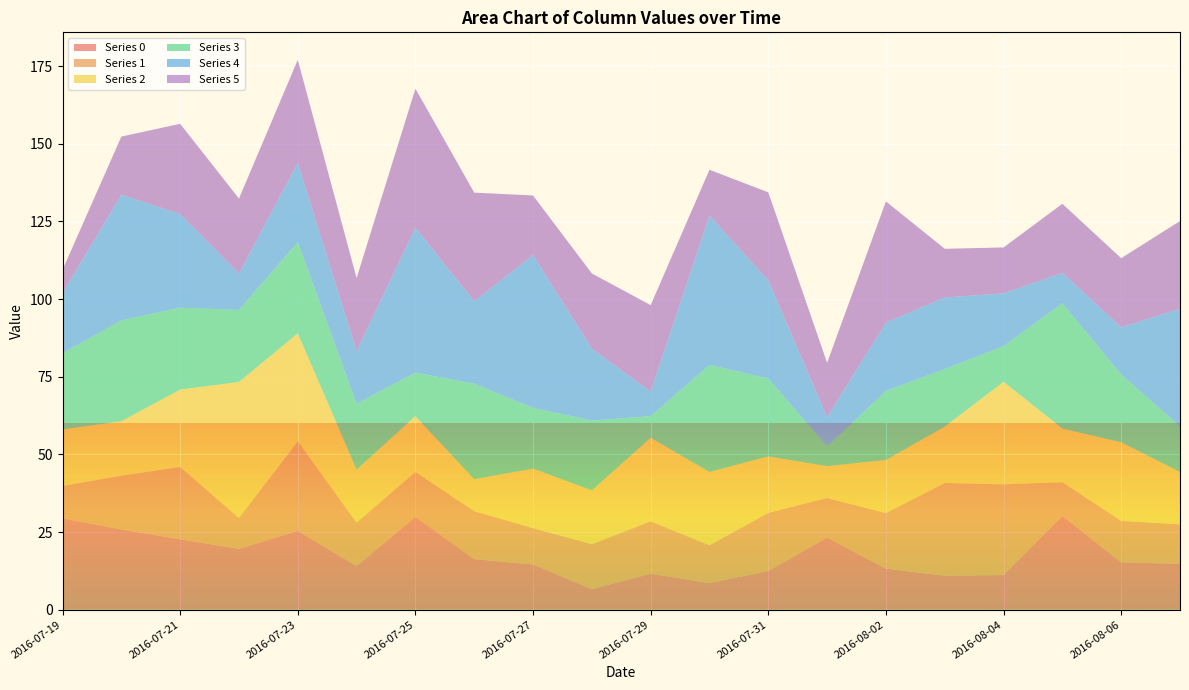

Reading left to right, list all the values displayed in this chart.

0: 2016-07-19=29.4	2016-07-20=25.9	2016-07-21=22.7	2016-07-22=19.6	2016-07-23=25.4	2016-07-24=14.0	2016-07-25=29.9	2016-07-26=16.3	2016-07-27=14.6	2016-07-28=6.6	2016-07-29=11.6	2016-07-30=8.6	2016-07-31=12.5	2016-08-01=23.2	2016-08-02=13.2	2016-08-03=10.9	2016-08-04=11.2	2016-08-05=30.2	2016-08-06=15.3	2016-08-07=14.7
1: 2016-07-19=10.4	2016-07-20=17.3	2016-07-21=23.3	2016-07-22=9.9	2016-07-23=28.9	2016-07-24=14.0	2016-07-25=14.4	2016-07-26=15.4	2016-07-27=11.7	2016-07-28=14.5	2016-07-29=16.8	2016-07-30=12.2	2016-07-31=18.7	2016-08-01=12.7	2016-08-02=17.9	2016-08-03=29.8	2016-08-04=29.2	2016-08-05=10.9	2016-08-06=13.3	2016-08-07=12.7
2: 2016-07-19=18.2	2016-07-20=17.5	2016-07-21=24.9	2016-07-22=43.8	2016-07-23=34.7	2016-07-24=17.1	2016-07-25=17.9	2016-07-26=10.3	2016-07-27=19.2	2016-07-28=17.3	2016-07-29=26.9	2016-07-30=23.6	2016-07-31=18.2	2016-08-01=10.2	2016-08-02=17.1	2016-08-03=18.1	2016-08-04=33.0	2016-08-05=17.2	2016-08-06=25.3	2016-08-07=16.9
3: 2016-07-19=24.5	2016-07-20=32.5	2016-07-21=26.4	2016-07-22=23.2	2016-07-23=29.4	2016-07-24=21.2	2016-07-25=14.0	2016-07-26=30.7	2016-07-27=19.6	2016-07-28=22.4	2016-07-29=7.0	2016-07-30=34.5	2016-07-31=25.0	2016-08-01=6.3	2016-08-02=22.2	2016-08-03=18.5	2016-08-04=11.5	2016-08-05=40.3	2016-08-06=21.8	2016-08-07=14.6
4: 2016-07-19=19.3	2016-07-20=40.5	2016-07-21=30.1	2016-07-22=11.7	2016-07-23=25.6	2016-07-24=17.0	2016-07-25=46.6	2016-07-26=26.5	2016-07-27=49.2	2016-07-28=23.1	2016-07-29=7.9	2016-07-30=48.1	2016-07-31=31.6	2016-08-01=9.5	2016-08-02=22.0	2016-08-03=23.1	2016-08-04=17.0	2016-08-05=9.8	2016-08-06=15.2	2016-08-07=37.9
5: 2016-07-19=7.5	2016-07-20=18.7	2016-07-21=29.1	2016-07-22=24.1	2016-07-23=33.1	2016-07-24=23.4	2016-07-25=44.7	2016-07-26=35.0	2016-07-27=19.1	2016-07-28=24.2	2016-07-29=27.8	2016-07-30=14.7	2016-07-31=28.4	2016-08-01=17.4	2016-08-02=39.0	2016-08-03=15.7	2016-08-04=14.8	2016-08-05=22.2	2016-08-06=22.2	2016-08-07=28.2